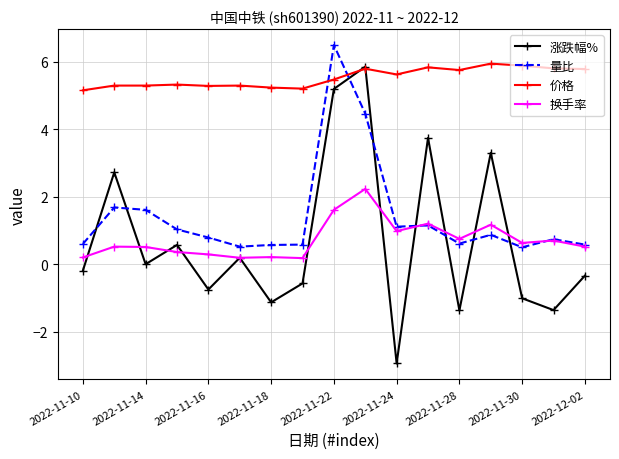

What is the difference between the maximum and minimum values in the 价格 series?

0.8